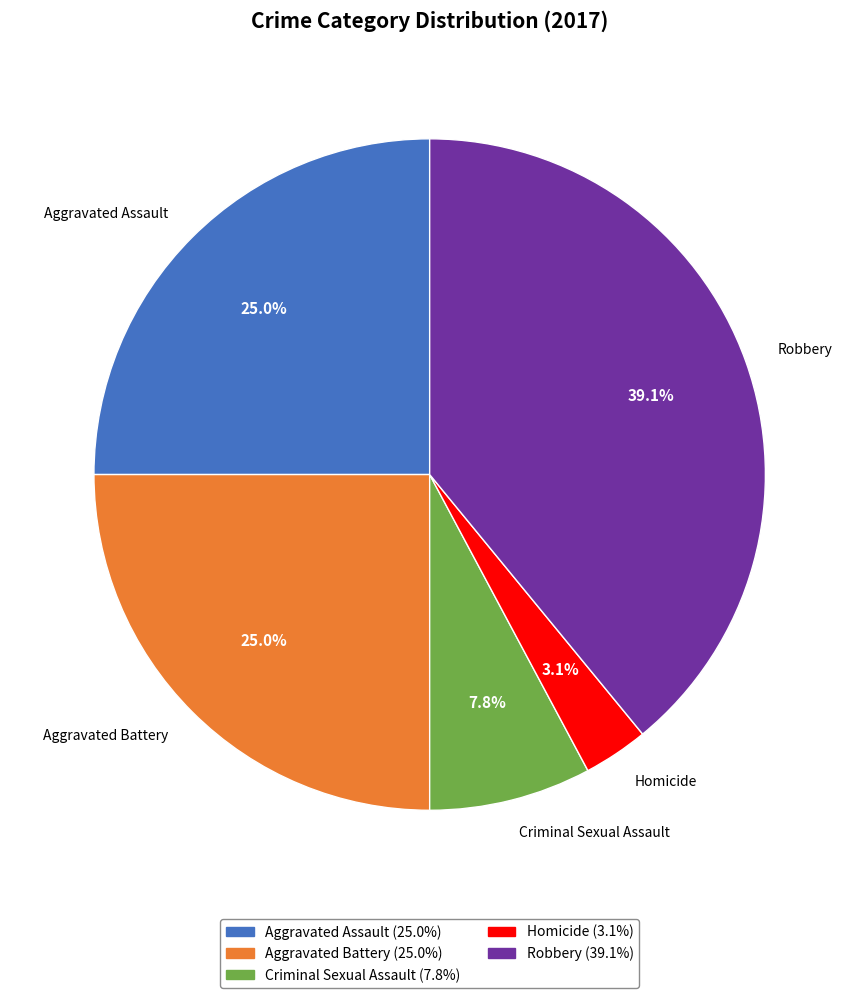

To the nearest percent, what is the combined percentage of Aggravated Assault and Aggravated Battery?

50%